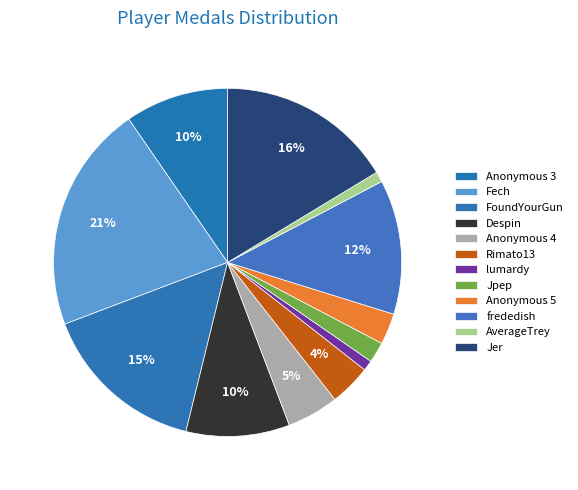

Is it true that AverageTrey is 1% of the pie?

False